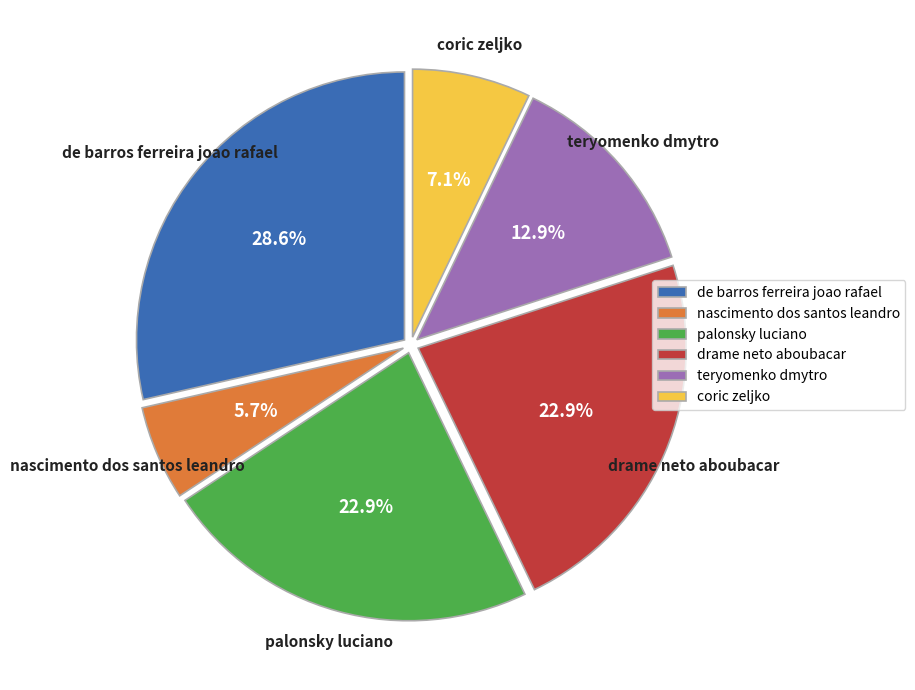

Which category has the smallest portion of the pie?

nascimento dos santos leandro